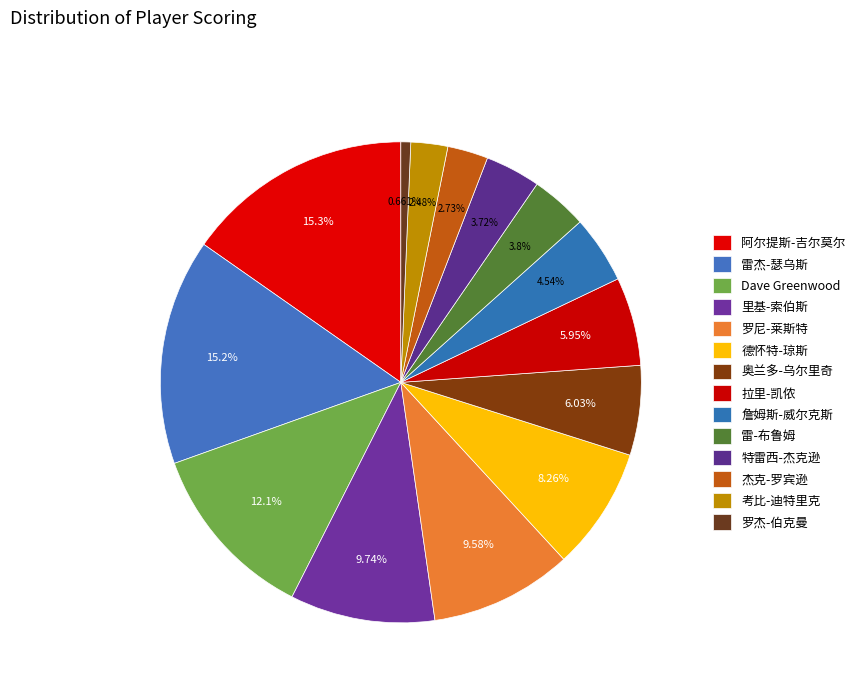

How many slices are in this pie chart?

14